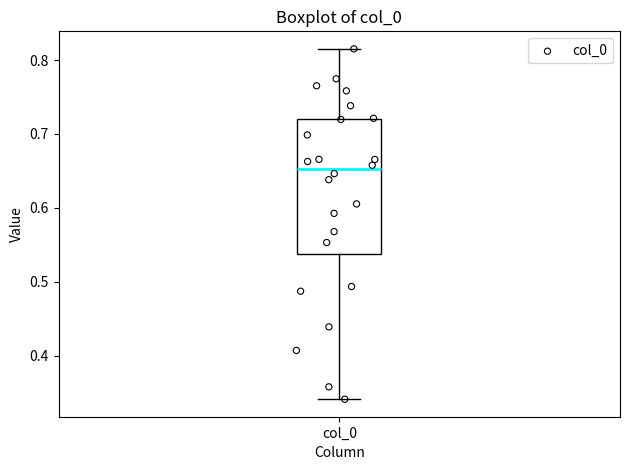

Read this box plot against the y-axis: the position of the median line, the range covered by the box, and the ends of both whiskers. The values are not printed on the chart, so give them approximately, as read against the axis.

median 0.65, box 0.54 to 0.72, whiskers 0.34 to 0.82